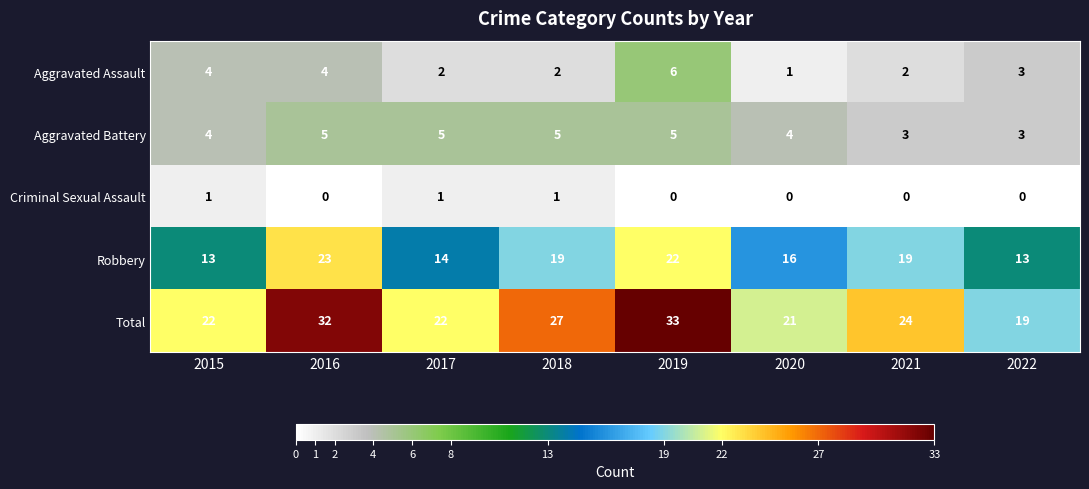

Rank the series at 2016 from highest to lowest value.

Total, Robbery, Aggravated Battery, Aggravated Assault, Criminal Sexual Assault